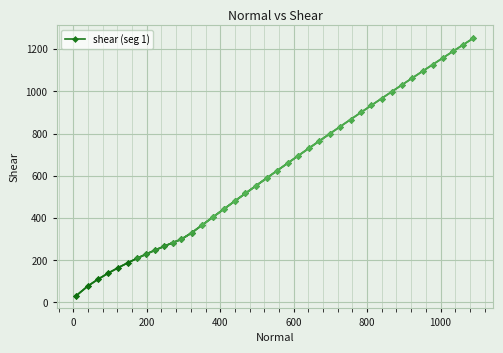

What is the maximum value for shear (seg 1)?

1252.0